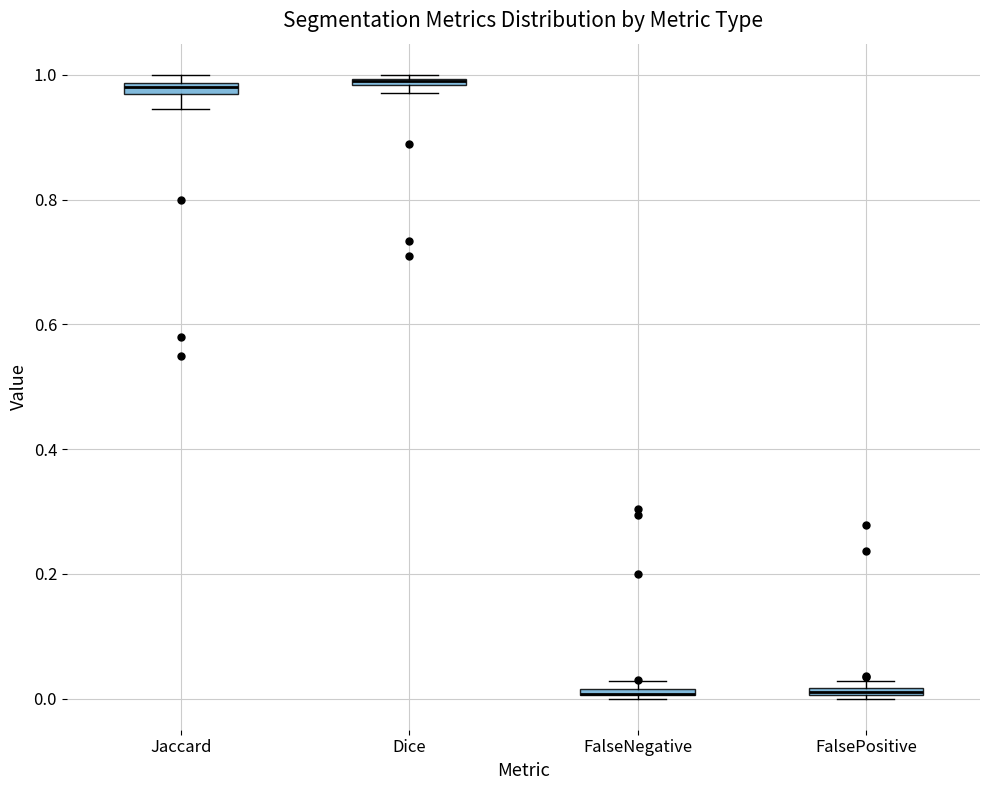

Where is the lower edge of the box for FalsePositive on the y-axis? The values are not printed on the chart, so give them approximately, as read against the axis.

0.00